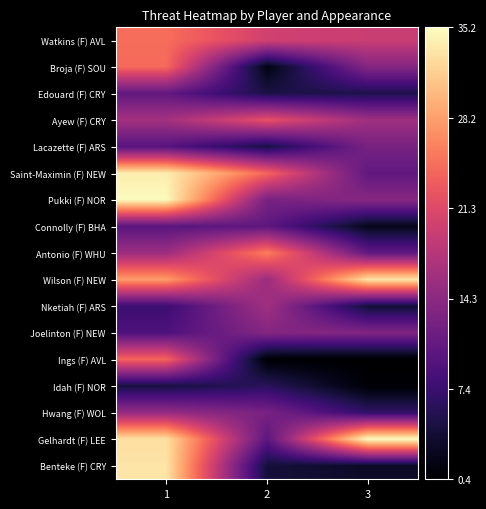

Which series has the largest total across all categories?

Gelhardt (F) LEE